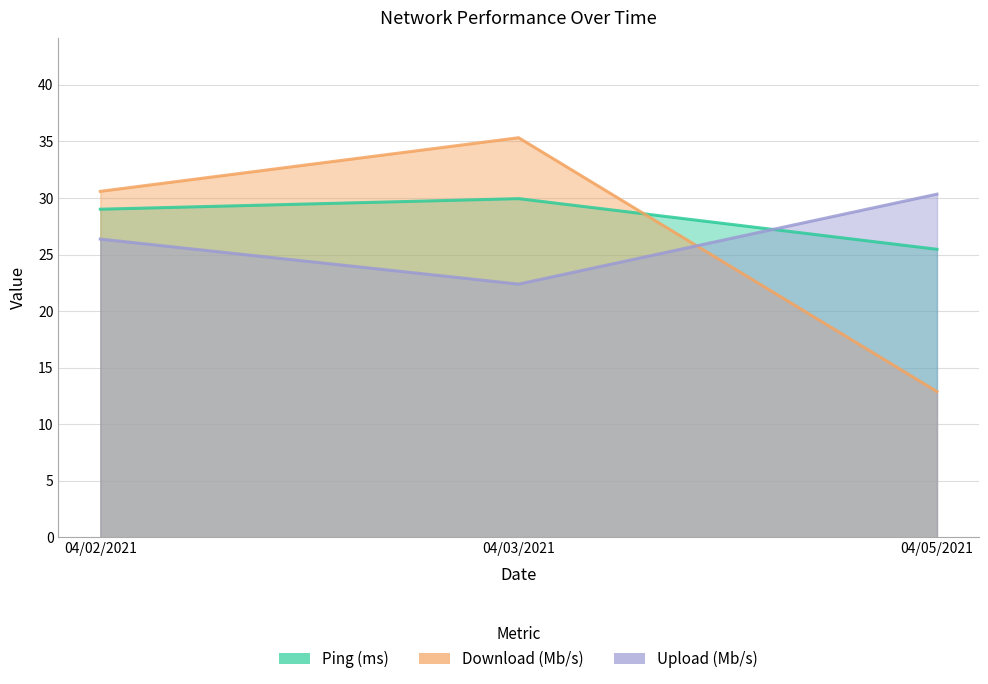

How many values in the Ping (ms) series exceed 29?

2